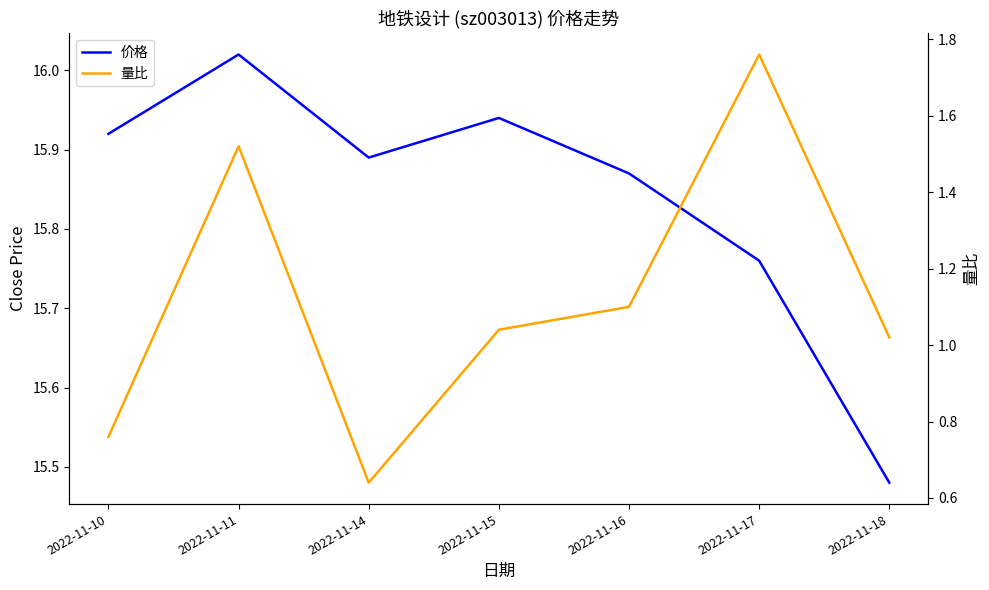

How many categories are shown in the chart?

7